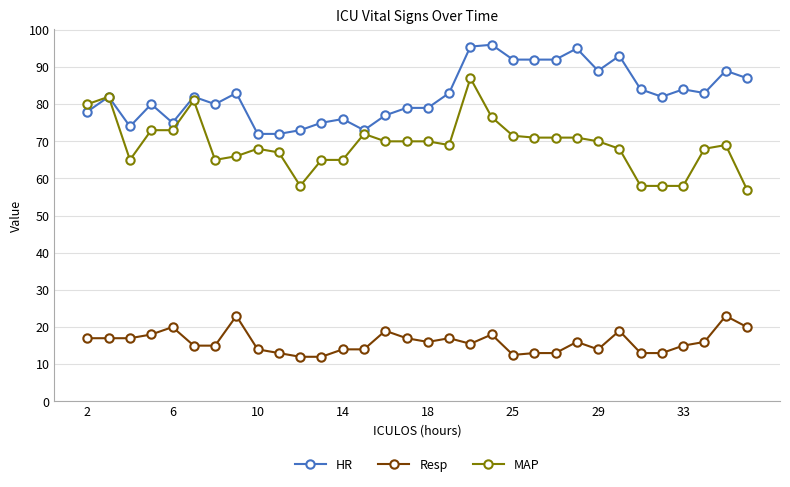

List the series in order of their peak value, lowest first.

Resp, MAP, HR